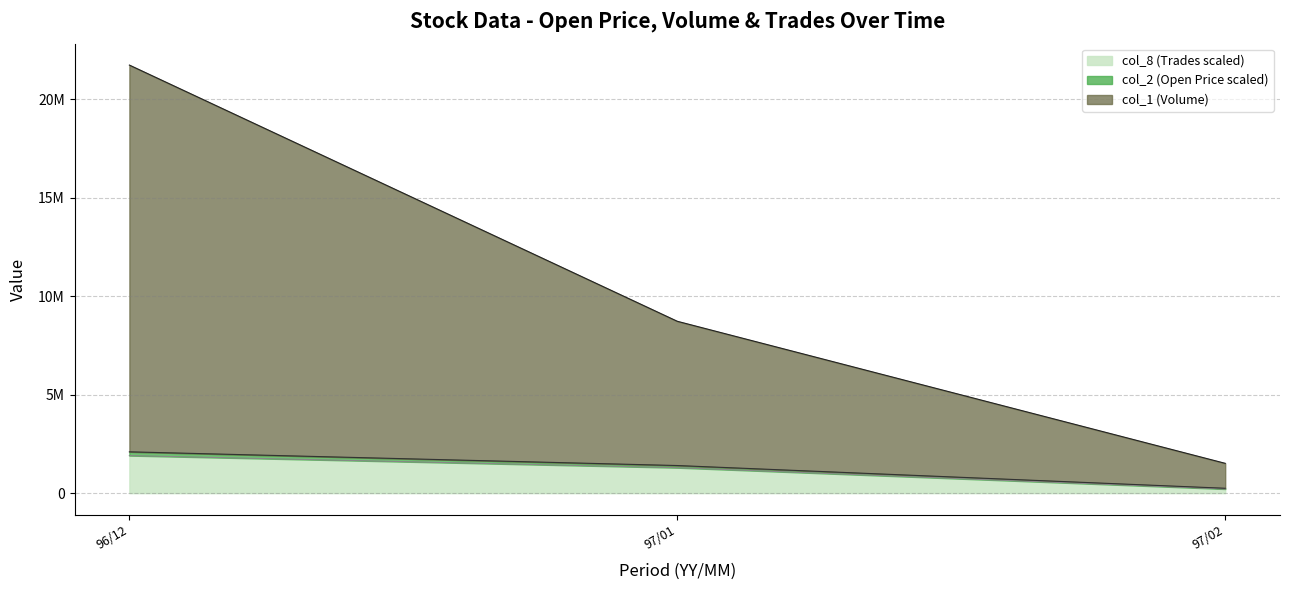

True or false: col_8 (Trades) and col_1 (Volume, M) cross at least once.

False